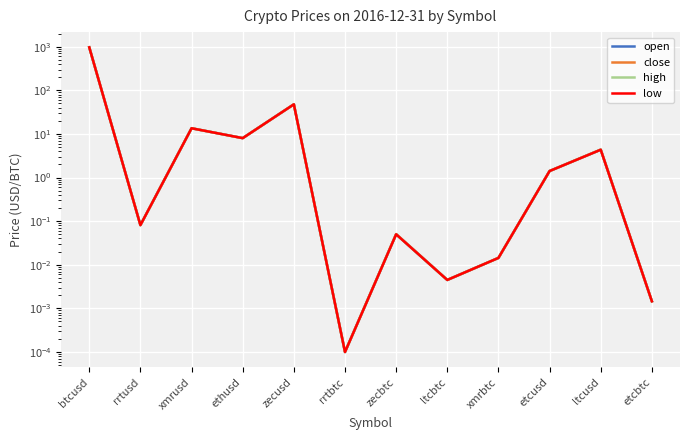

How many data points does each series have?

12